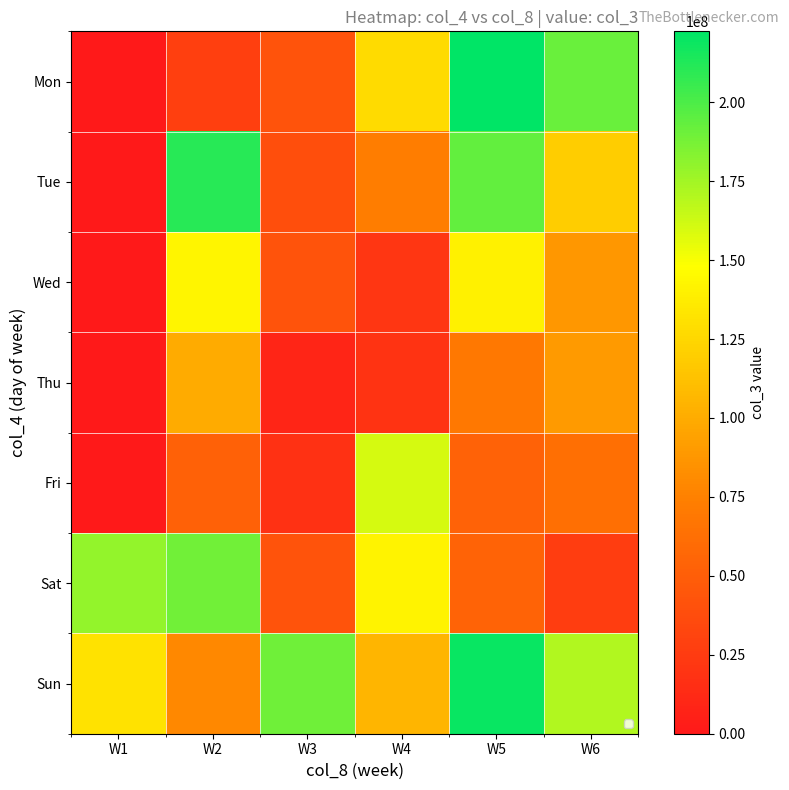

Reading left to right, extract all data points from this chart.

Mon: W1=0	W2=28506384	W3=42473632	W4=127731456	W5=222465528	W6=191850584
Tue: W1=0	W2=211007224	W3=38987672	W4=72530224	W5=193754360	W6=119881480
Wed: W1=0	W2=142809968	W3=42361192	W4=21102712	W5=140002120	W6=87946304
Thu: W1=0	W2=99842064	W3=9077008	W4=19238592	W5=69078928	W6=90140120
Fri: W1=0	W2=52205672	W3=17965904	W4=159918136	W5=53628416	W6=62846168
Sat: W1=179060976	W2=188968112	W3=41870584	W4=141043064	W5=54350952	W6=26269280
Sun: W1=132069648	W2=79220144	W3=190014736	W4=105488496	W5=219740128	W6=170772904